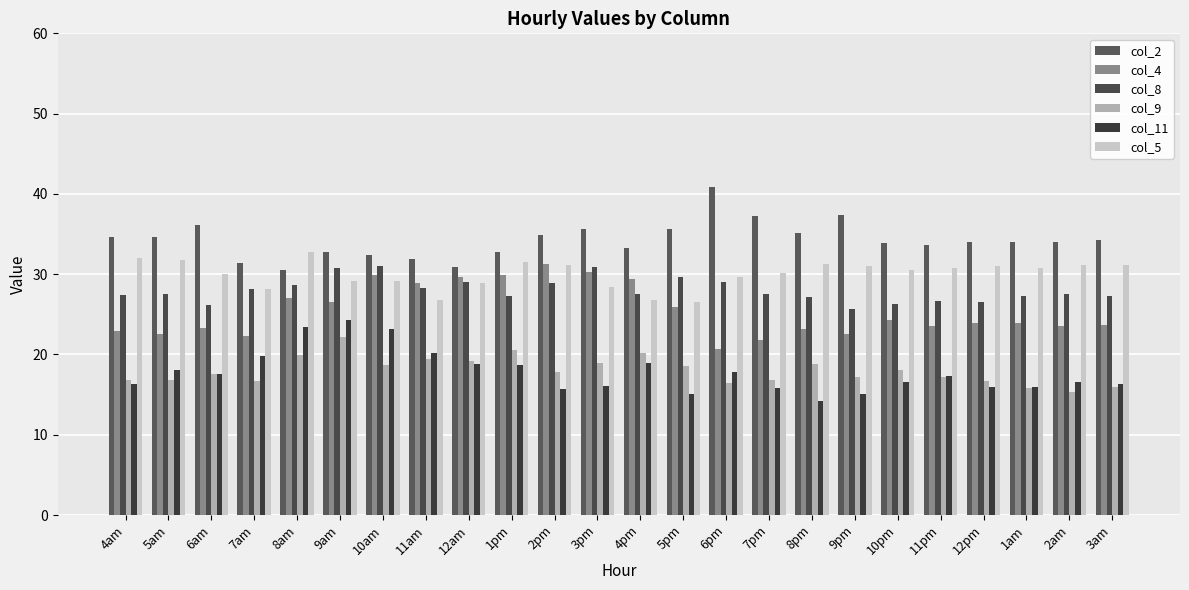

The col_8 series shows 27.5 at 2am. True or false?

True